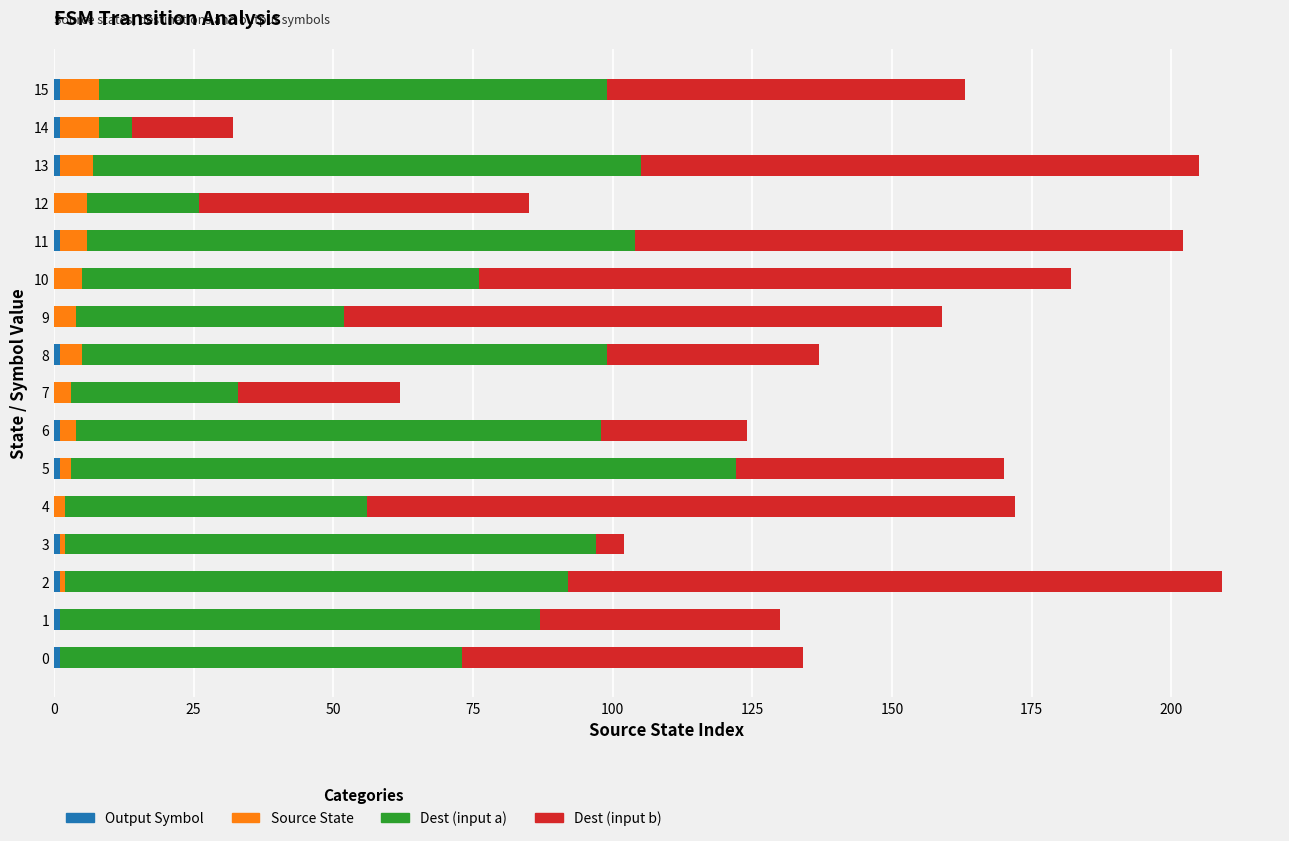

How many data points does each series have?

16